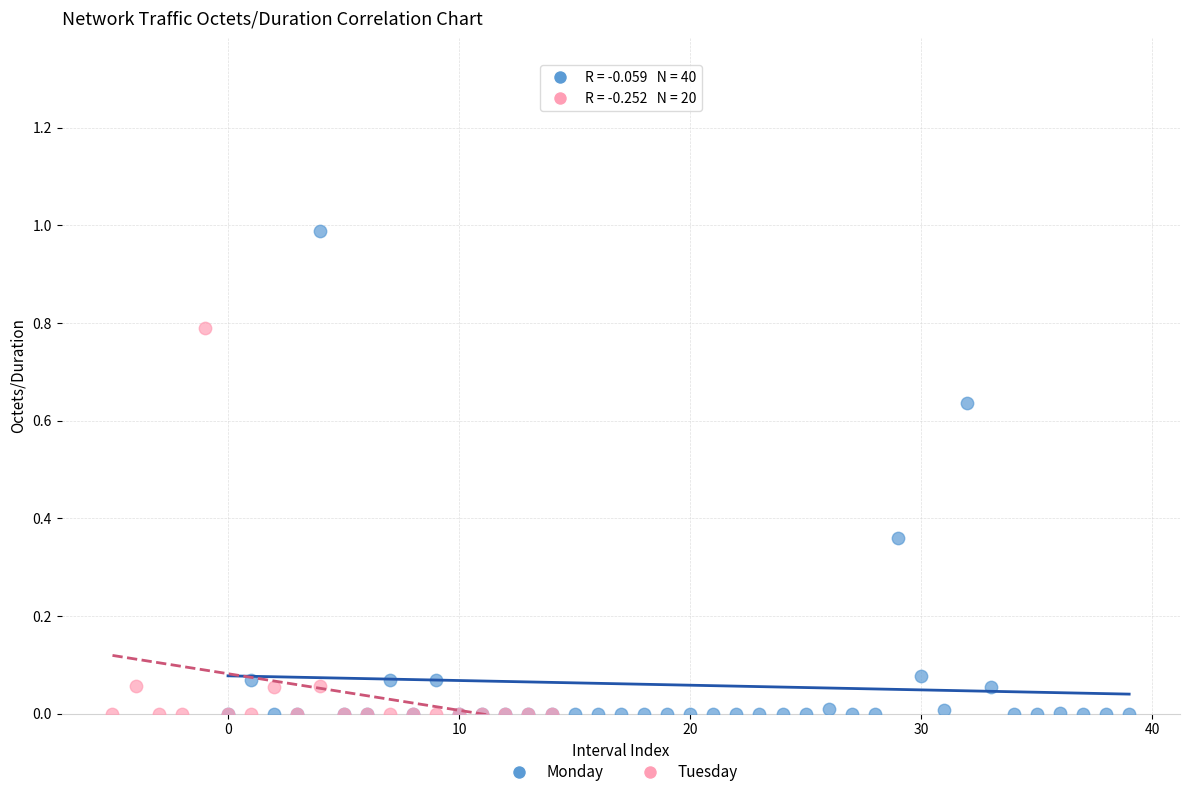

Which series has the largest Y range (max minus min)?

Monday